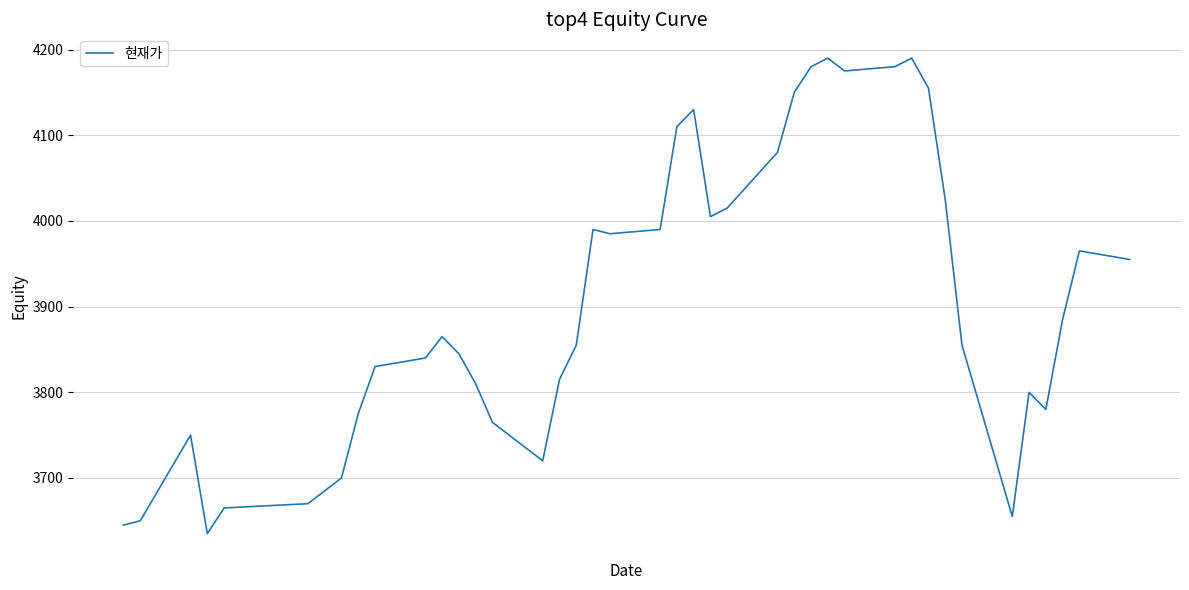

Is this an area chart (filled region under the line)?

No